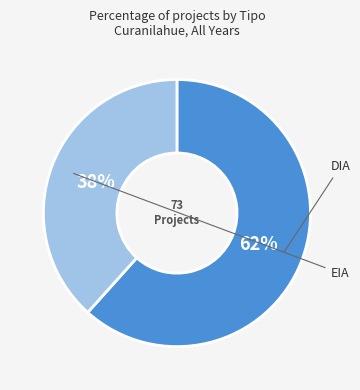

Count the number of slices in the pie.

2